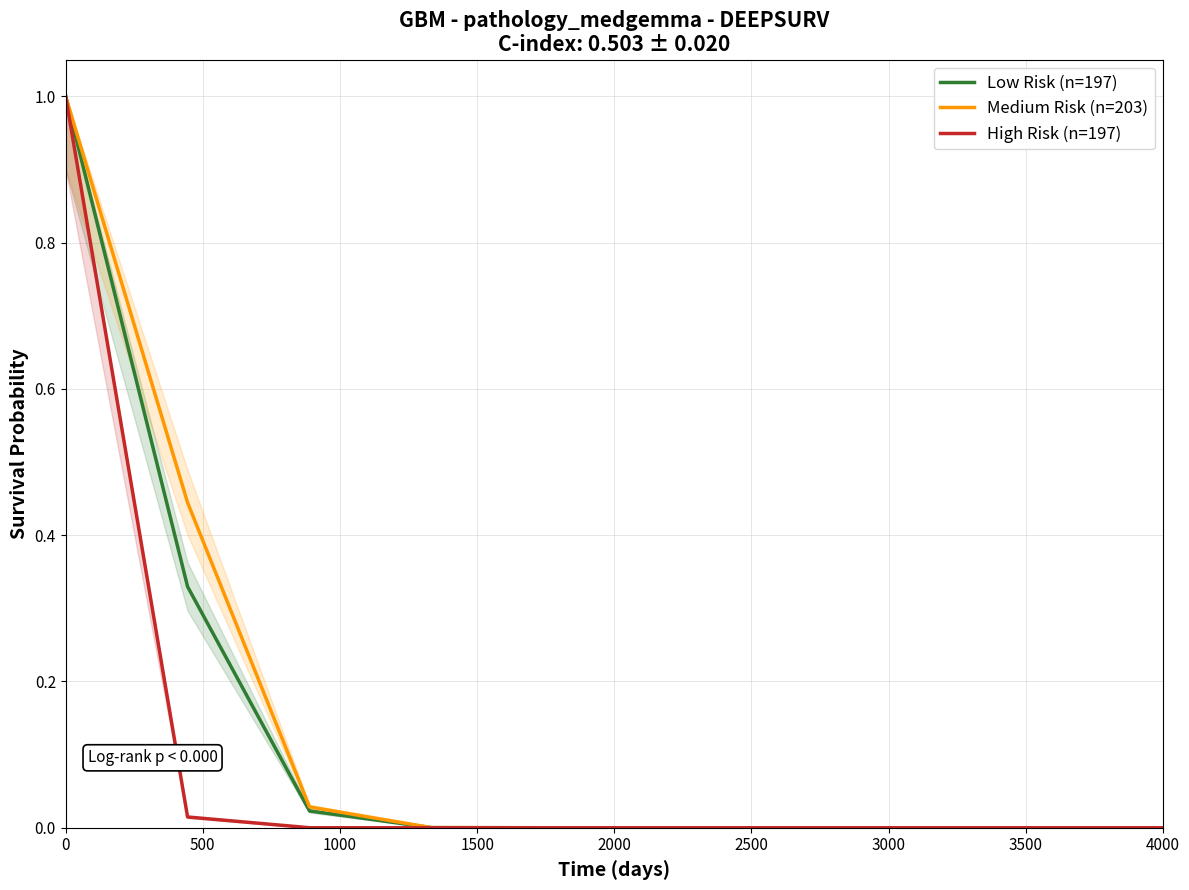

True or false: Low Risk (n=197) has a value of 1.0 at 0.

True